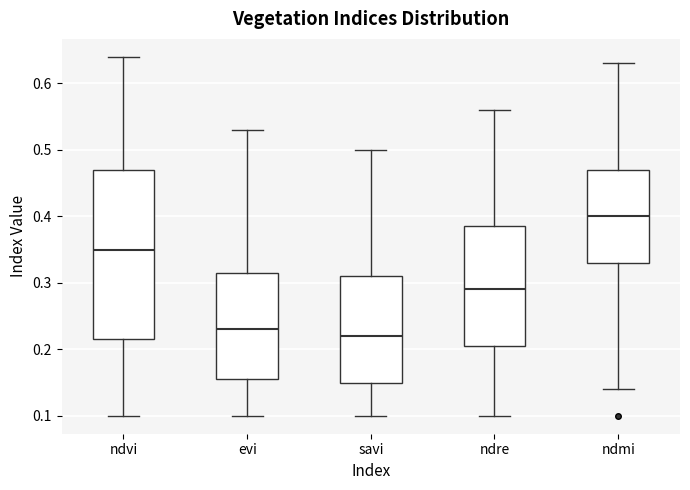

Reading left to right, read every box against the y-axis: the position of its median line, the range the box covers, and the ends of its whiskers. The values are not printed on the chart, so give them approximately, as read against the axis.

ndvi: median 0.35, box 0.22 to 0.47, whiskers 0.10 to 0.64
evi: median 0.23, box 0.16 to 0.32, whiskers 0.10 to 0.53
savi: median 0.22, box 0.15 to 0.31, whiskers 0.10 to 0.50
ndre: median 0.29, box 0.21 to 0.39, whiskers 0.10 to 0.56
ndmi: median 0.40, box 0.33 to 0.47, whiskers 0.14 to 0.63